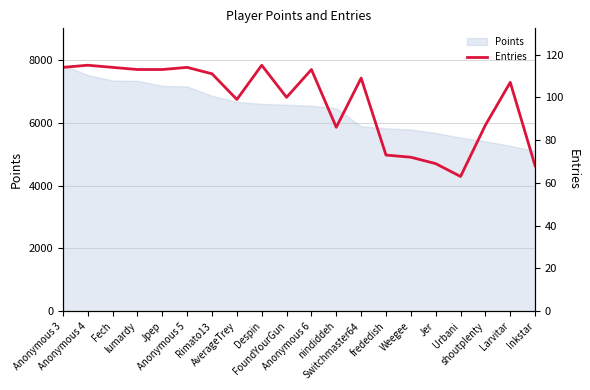

The chart shows a value of 109 at Switchmaster64. True or false?

True